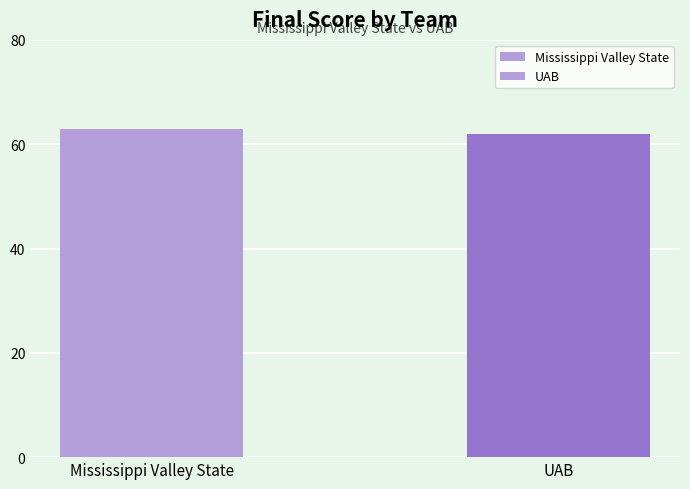

Rank the categories by value from highest to lowest.

Mississippi Valley State, UAB